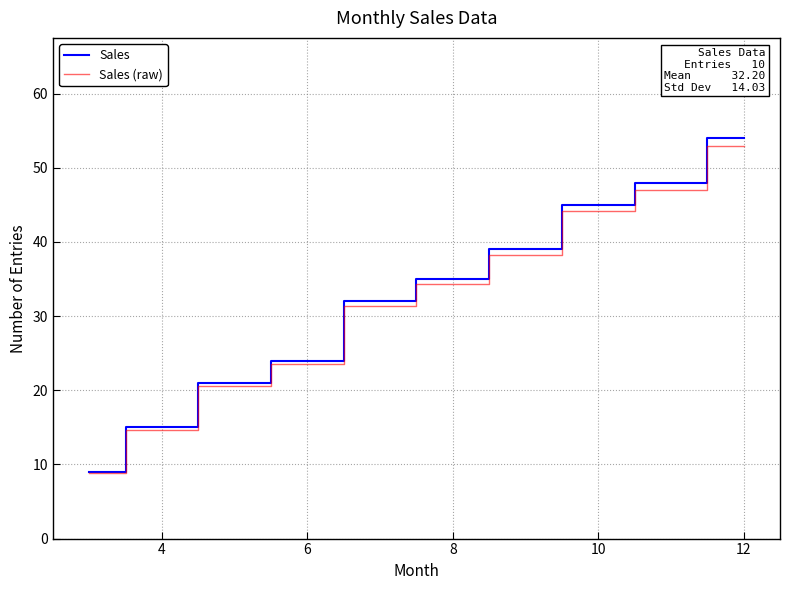

Which series has the widest spread of values?

Sales